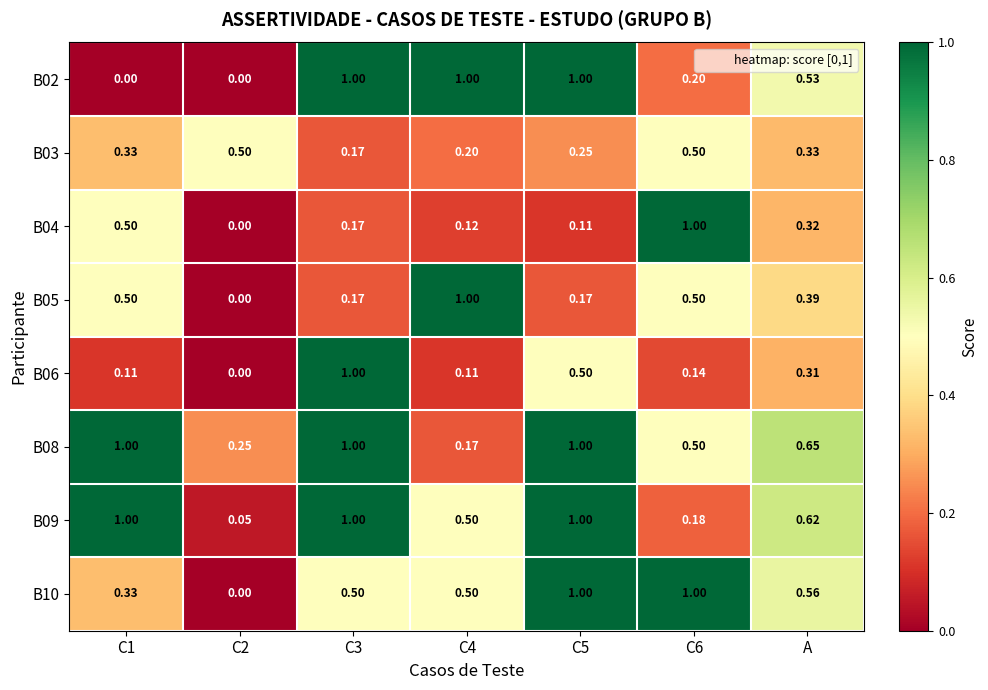

Which has a higher value, A or C5?

C5